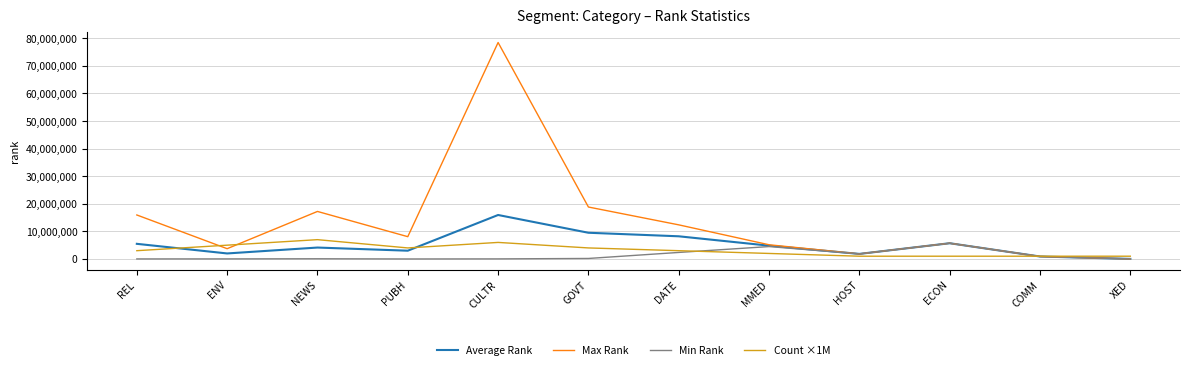

Where does the Average Rank series first go above 4823264?

REL